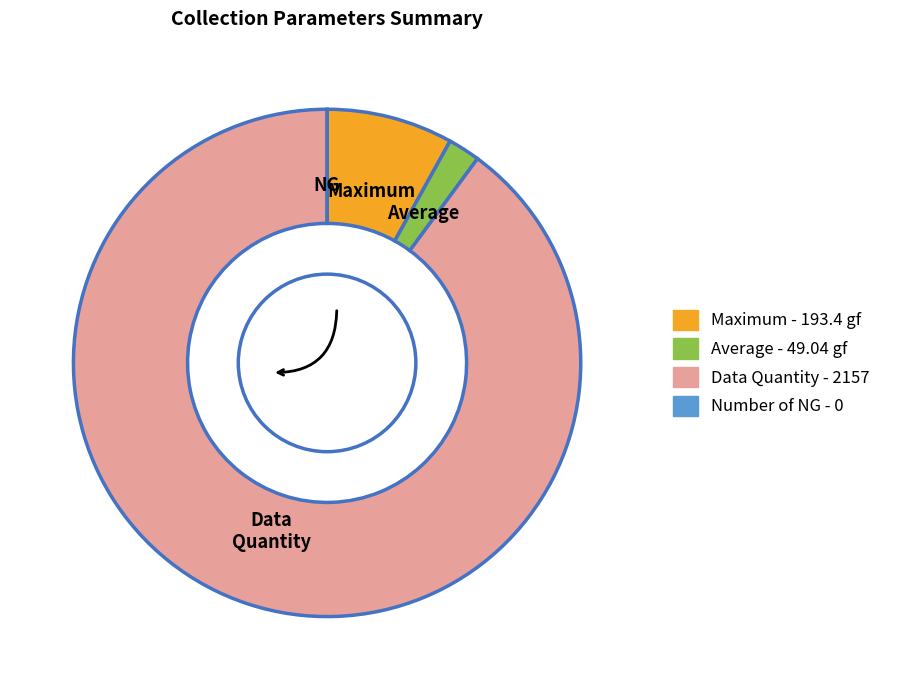

Does any single category account for the majority?

Yes